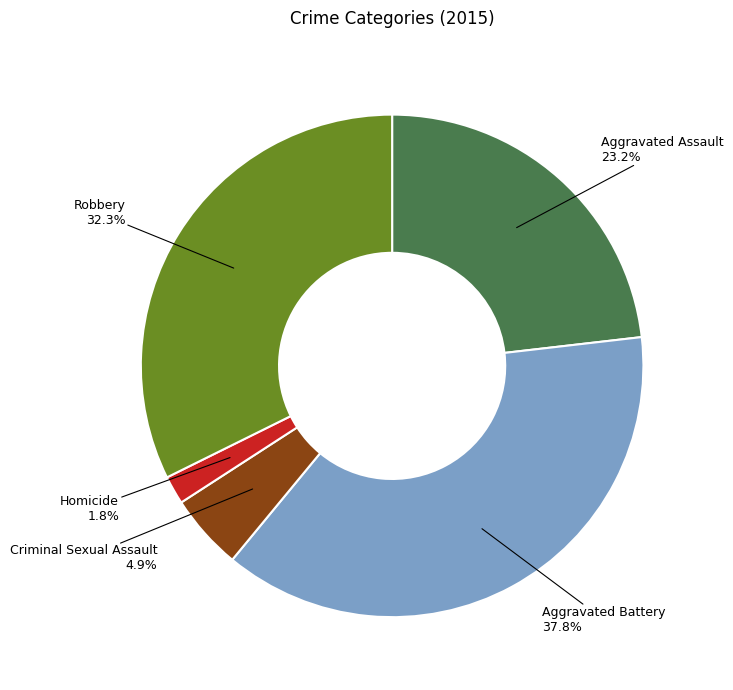

Is the sum of Criminal Sexual Assault and Homicide greater than half?

No